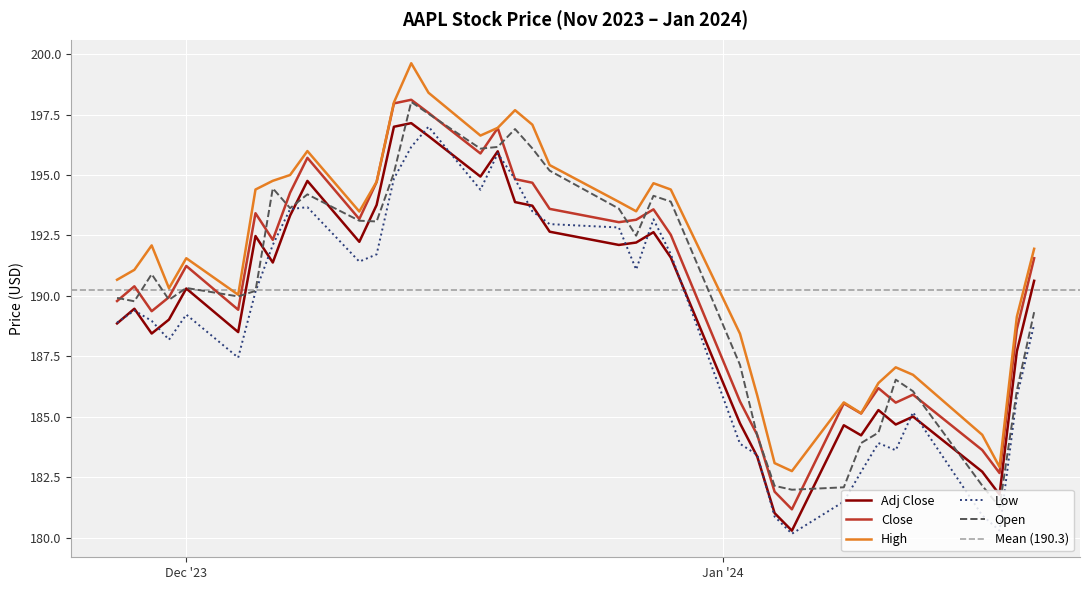

At how many categories does at least one series exceed 191?

22